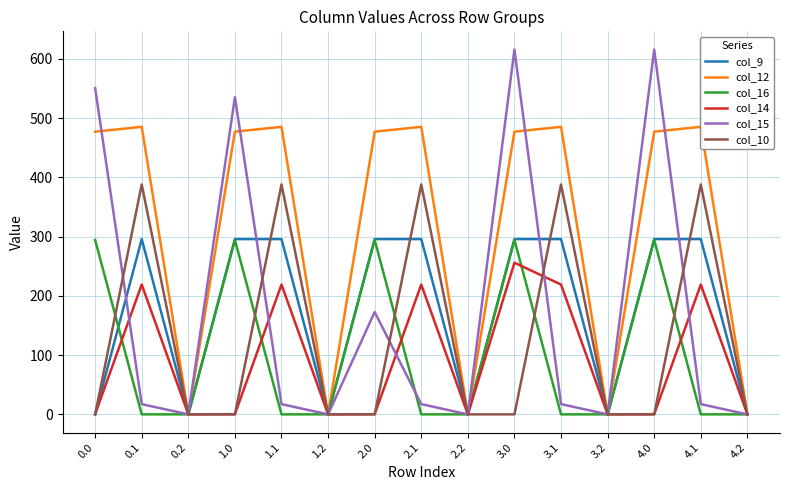

Between 2.2 and 3.2, which is larger?

2.2